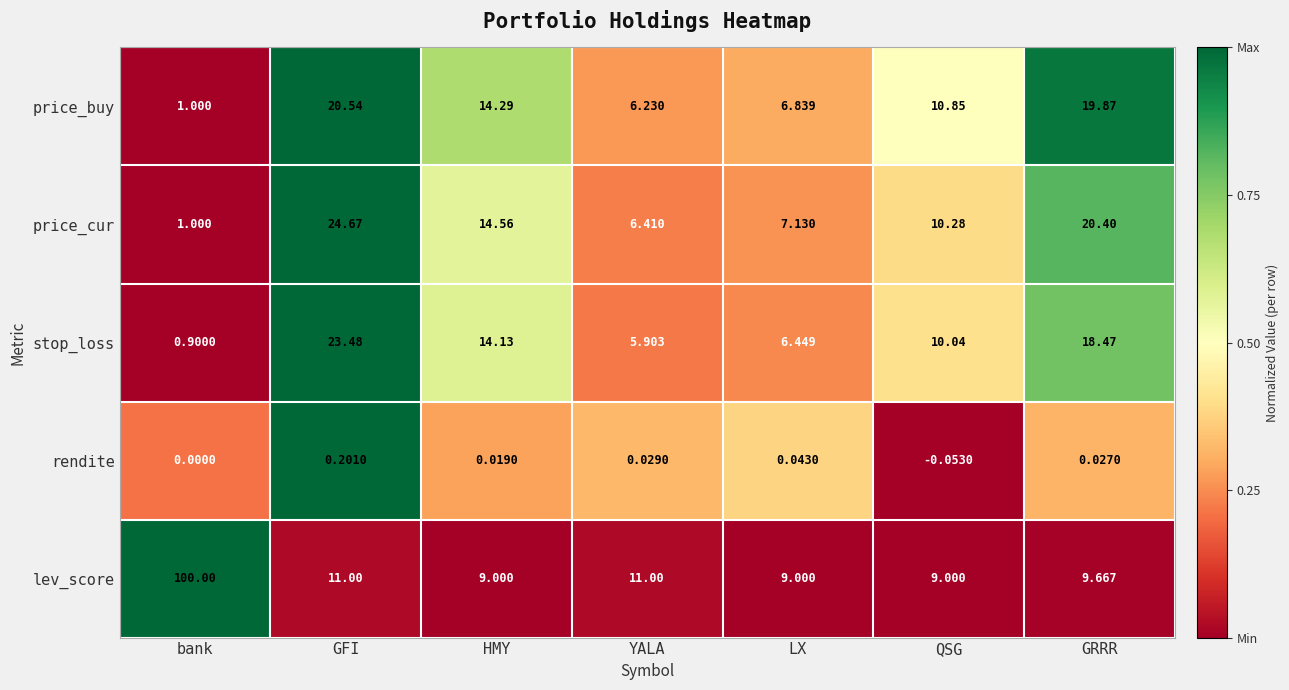

At how many categories does at least one series exceed 0?

7